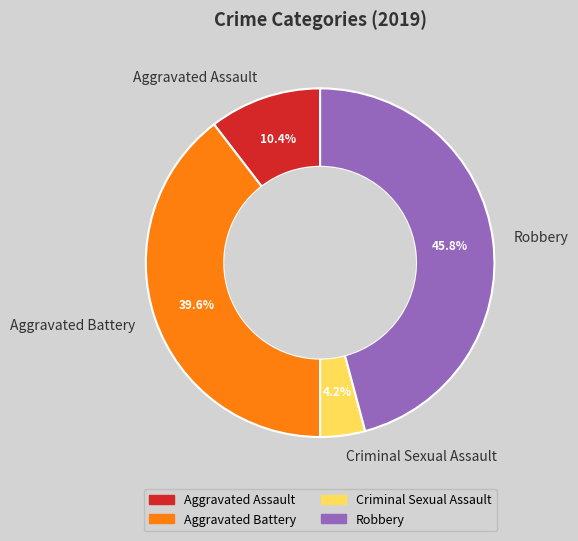

Is Aggravated Battery the majority of the pie?

No